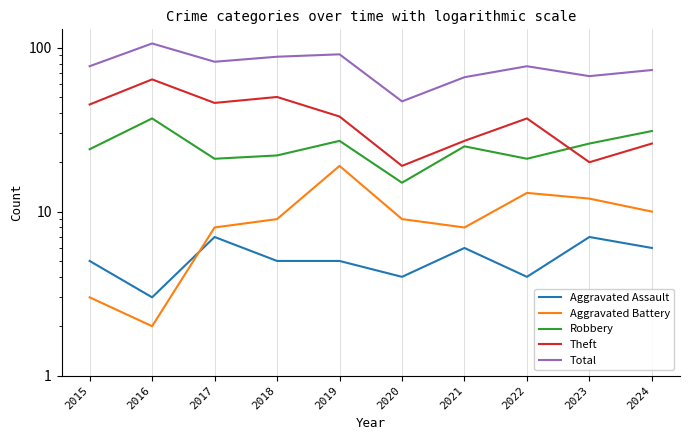

How many Aggravated Assault values are between 4 and 6?

7